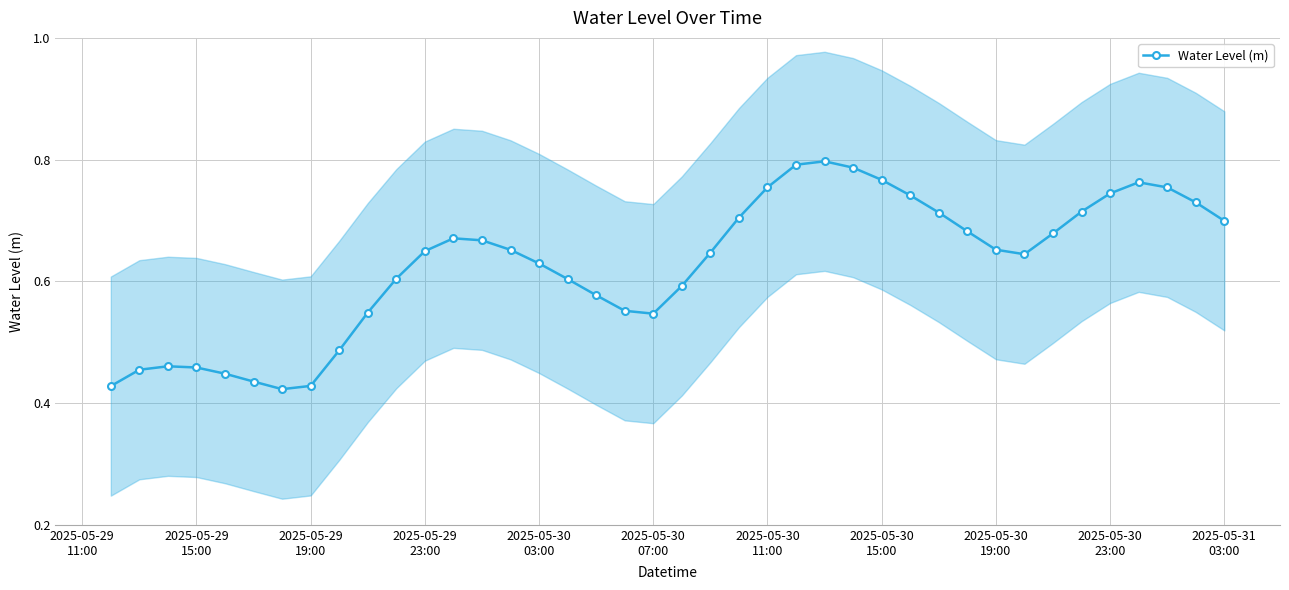

True or false: Water Level (m) has more than 0 points higher than both neighbors.

True